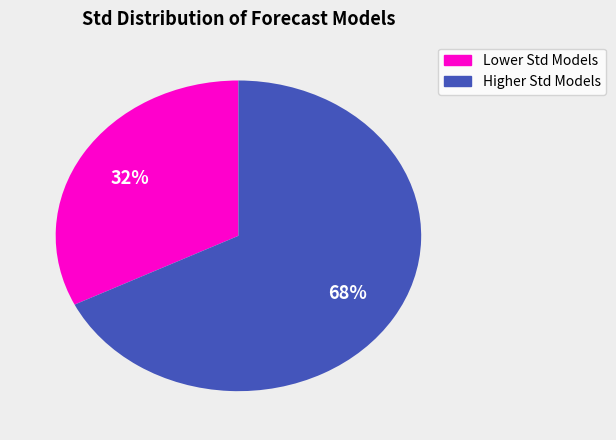

Is there a majority slice in this chart?

Yes